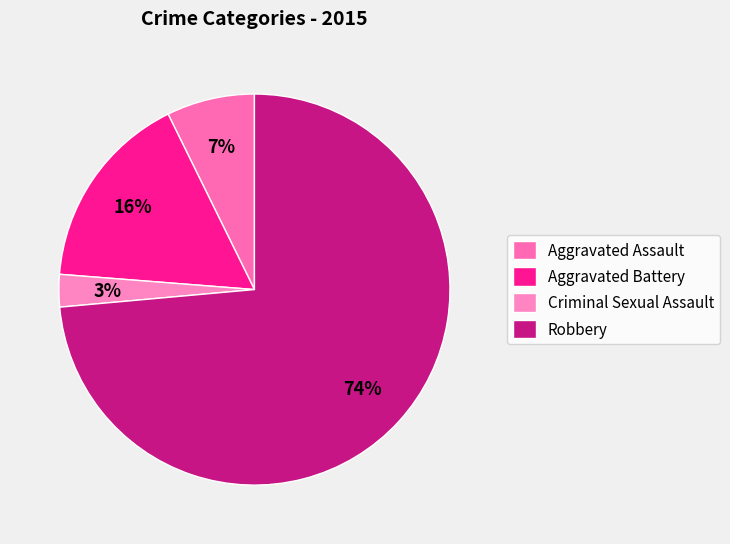

Count the number of slices in the pie.

4